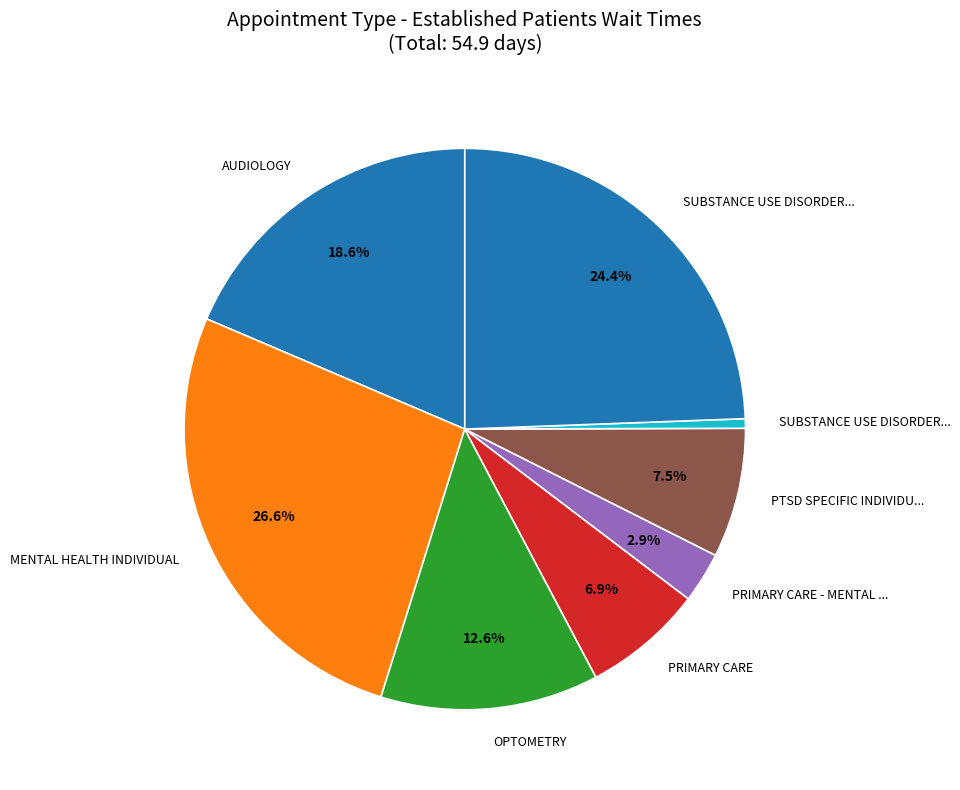

How many segments does this pie chart have?

8